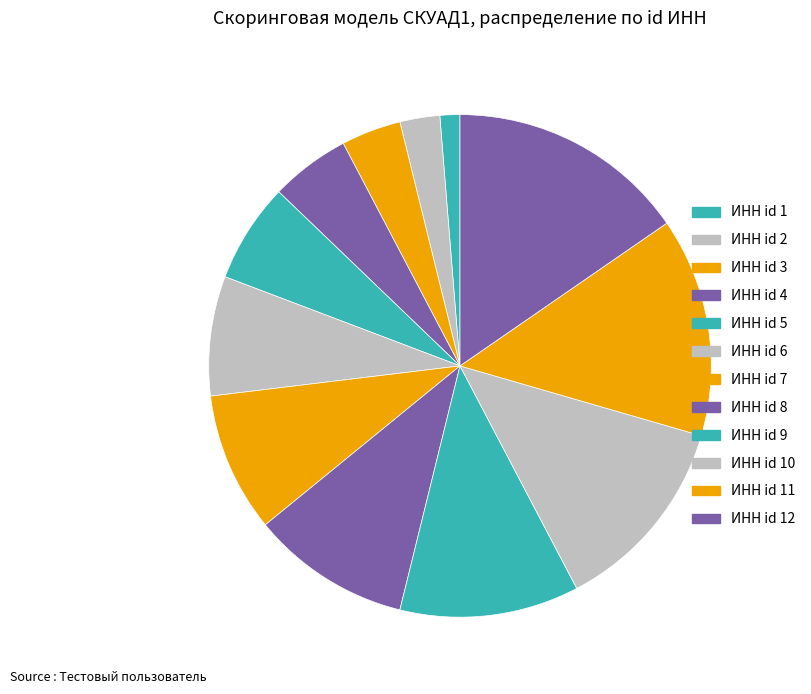

How many segments does this pie chart have?

12